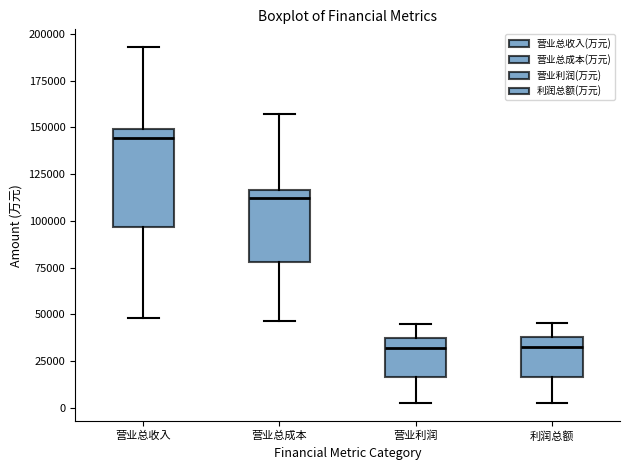

Reading left to right, transcribe this box plot: for each box, give where its median line is, the range the box spans, and where its two whiskers end, as read against the y-axis. The values are not printed on the chart, so give them approximately, as read against the axis.

营业总收入: median 145000, box 95000 to 150000, whiskers 50000 to 195000
营业总成本: median 110000, box 80000 to 115000, whiskers 45000 to 155000
营业利润: median 30000, box 15000 to 35000, whiskers 0 to 45000
利润总额: median 30000, box 15000 to 40000, whiskers 0 to 45000